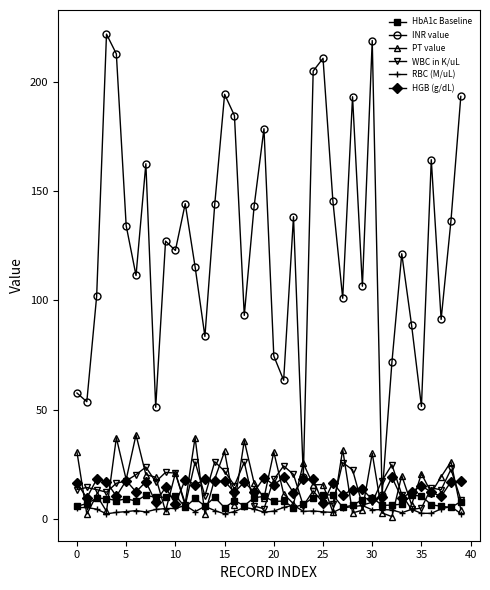

What is the greatest value displayed?

221.7